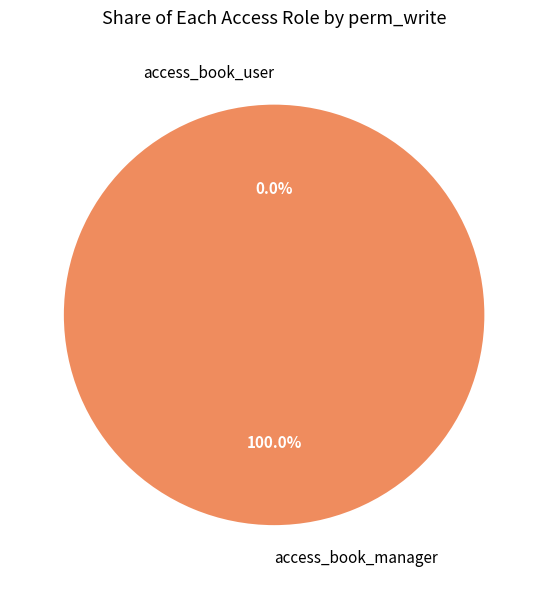

To the nearest percent, what is the combined percentage of access_book_manager and access_book_user?

100%